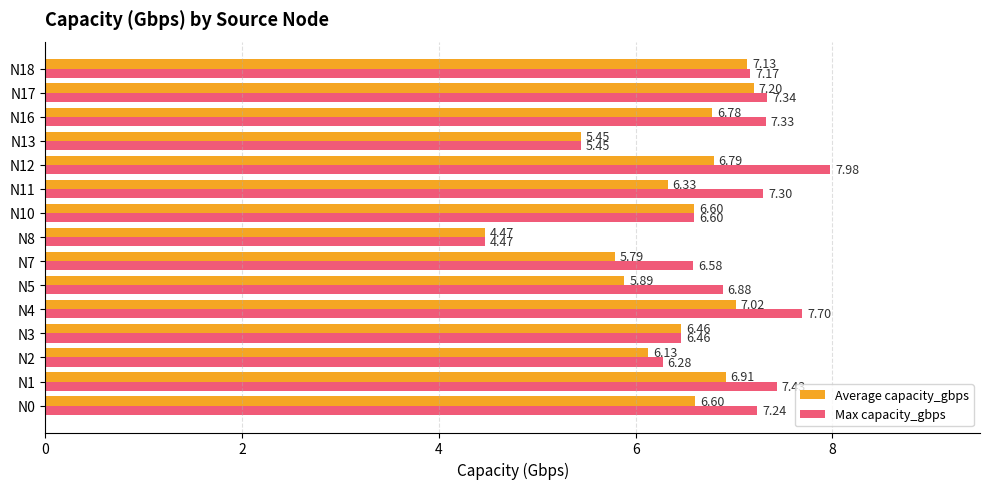

What are all the series names shown in the legend?

Average capacity_gbps, Max capacity_gbps